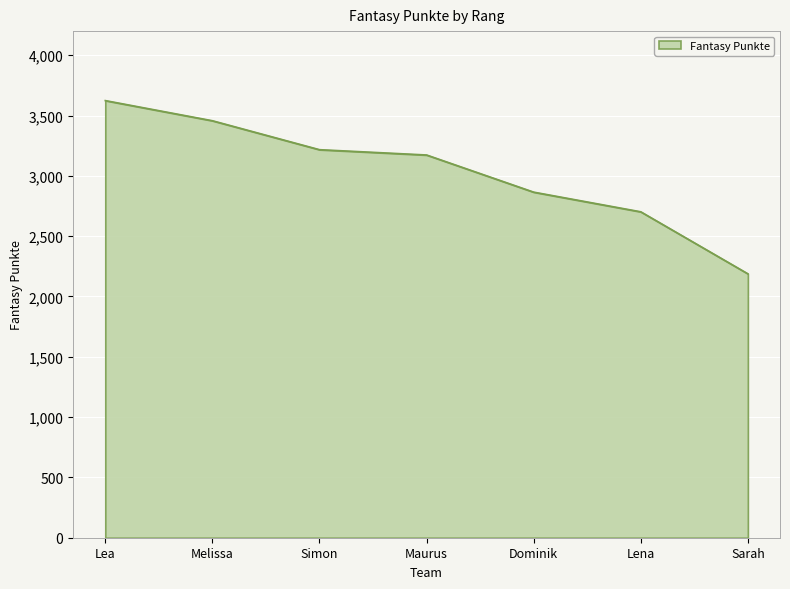

Rank the categories by value from highest to lowest.

Lea, Melissa, Simon, Maurus, Dominik, Lena, Sarah